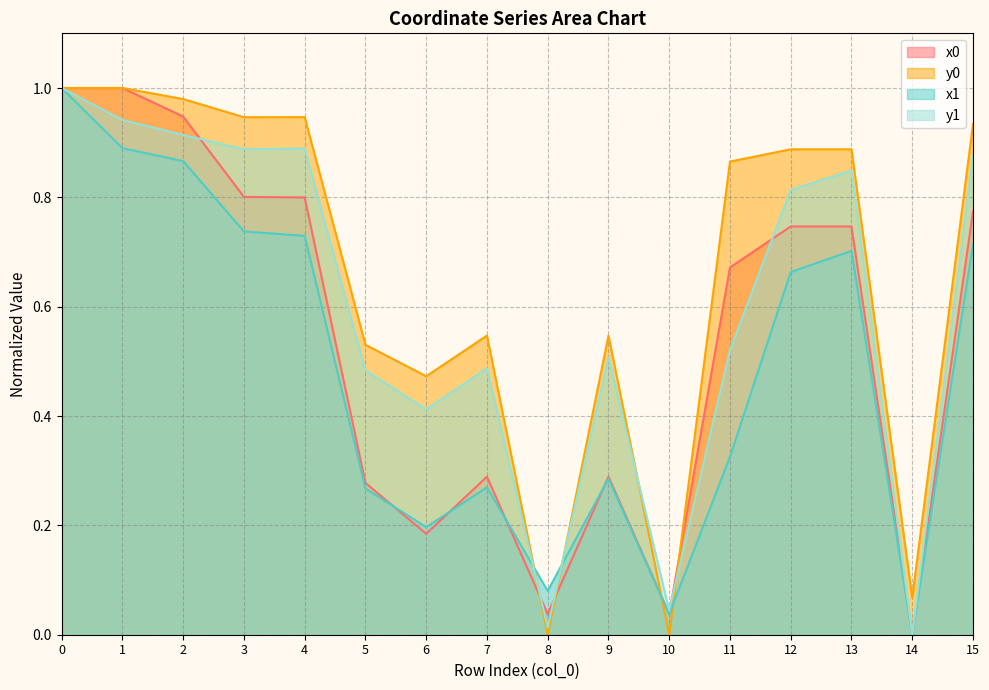

Which series has the largest total across all categories?

y0